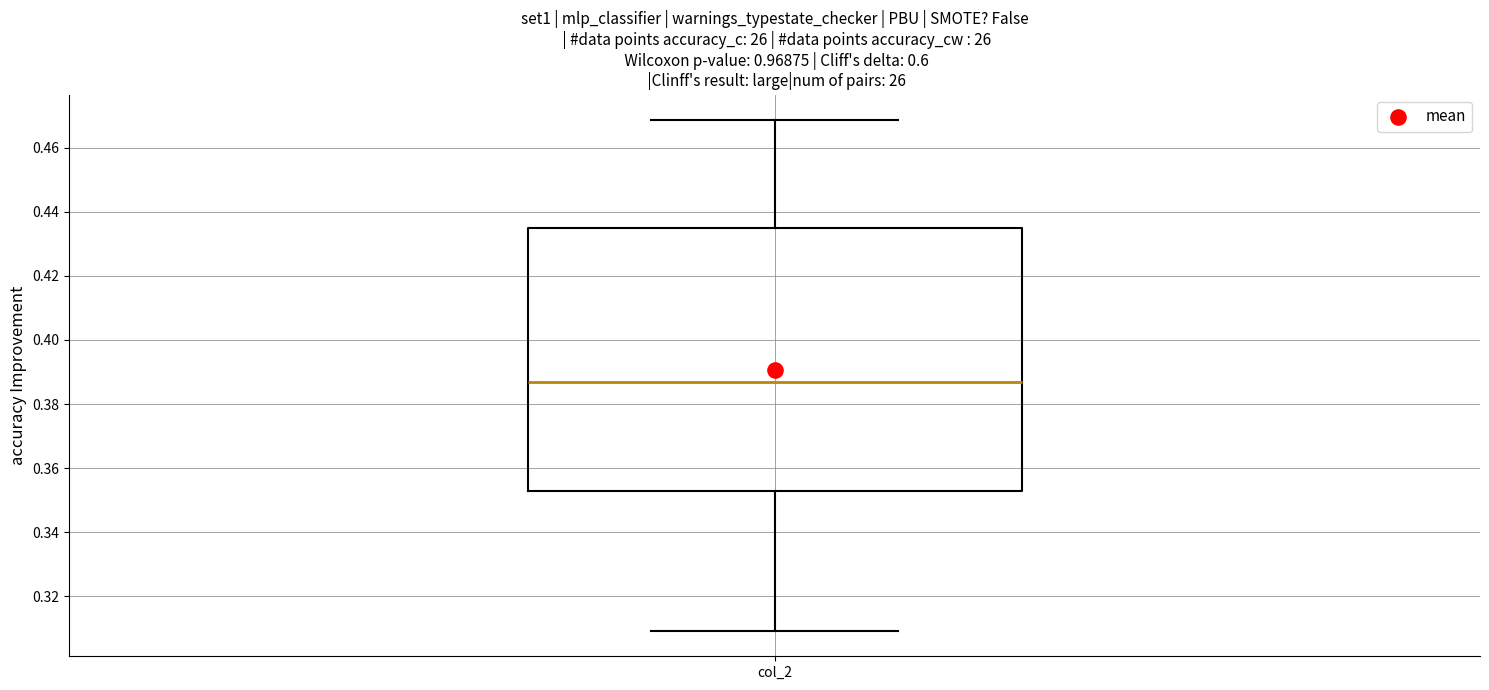

Read this box plot against the y-axis: the position of the median line, the range covered by the box, and the ends of both whiskers. The values are not printed on the chart, so give them approximately, as read against the axis.

median 0.386, box 0.352 to 0.436, whiskers 0.310 to 0.468